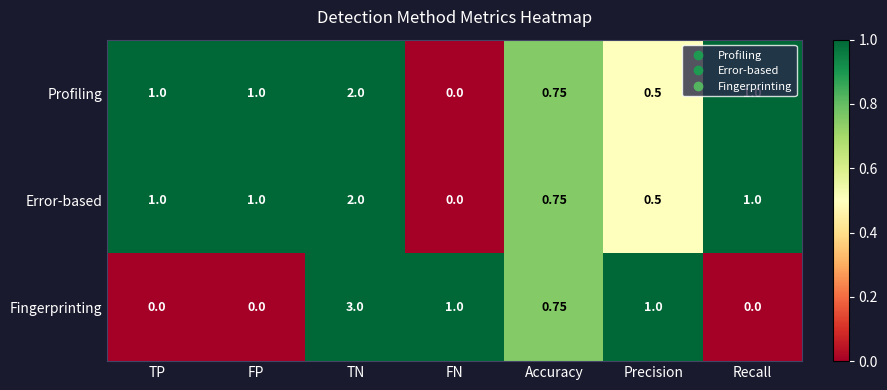

Between TN and Precision, which series saw the biggest shift?

Fingerprinting